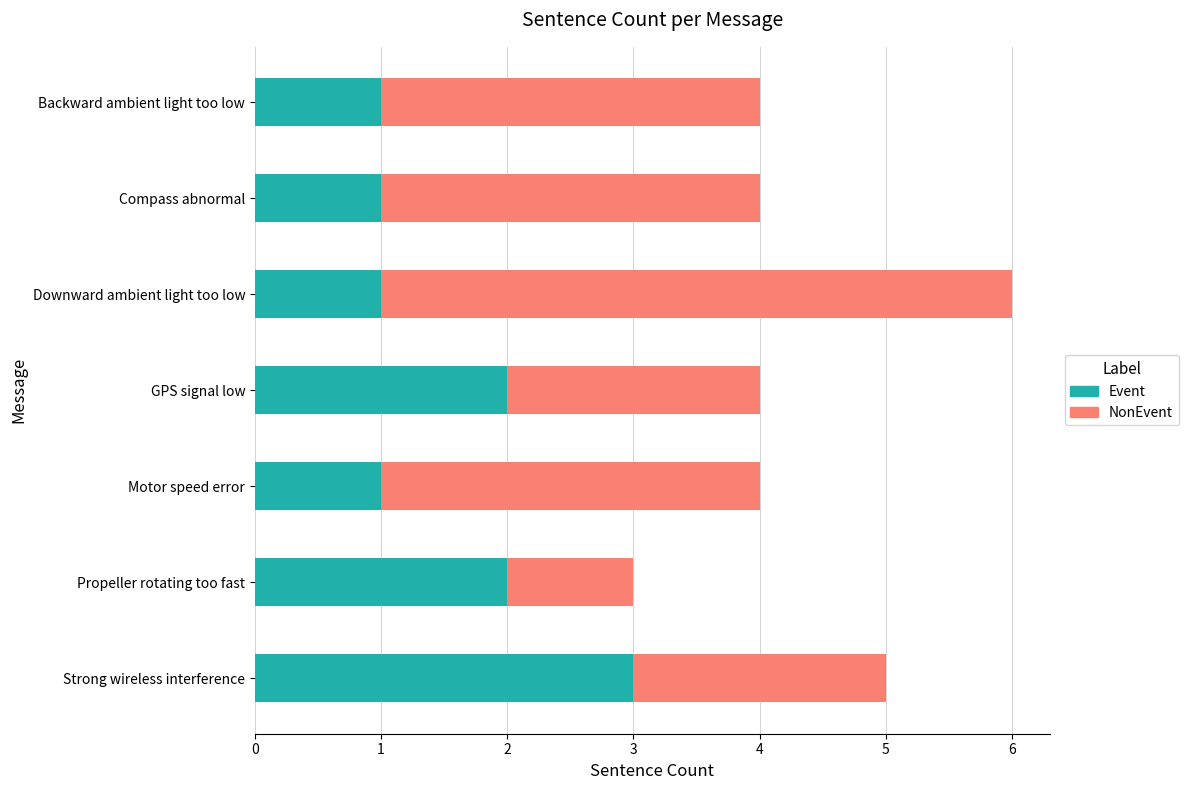

What is the total value across all series at Motor speed error?

4